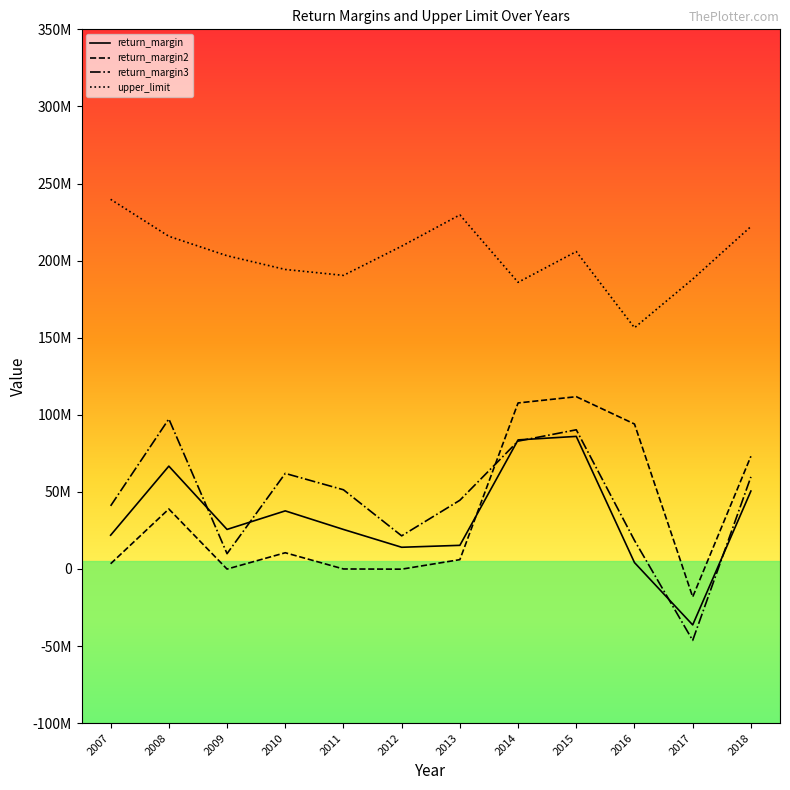

What are all the series names shown in the legend?

return_margin, return_margin2, return_margin3, upper_limit